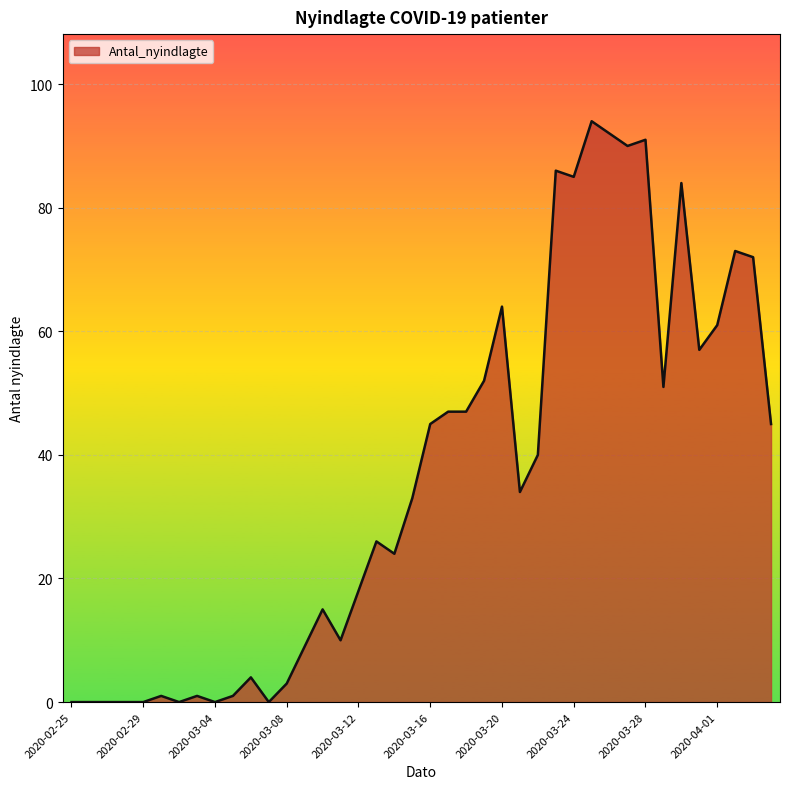

What is the difference between the maximum and minimum values?

94